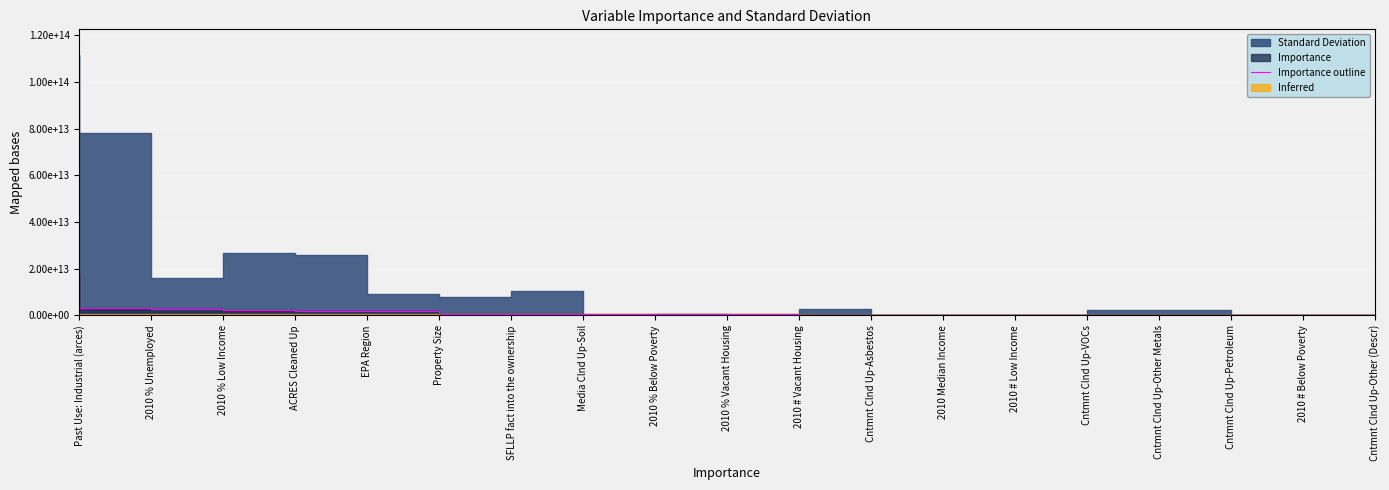

Rank the categories by value from highest to lowest.

Past Use: Industrial (arces), 2010 % Unemployed, 2010 % Low Income, ACRES Cleaned Up, EPA Region, Property Size, SFLLP fact into the ownership, Media Clnd Up-Soil, 2010 % Below Poverty, 2010 % Vacant Housing, 2010 # Vacant Housing, Cntmnt Clnd Up-Asbestos, 2010 Median Income, 2010 # Low Income, Cntmnt Clnd Up-VOCs, Cntmnt Clnd Up-Other Metals, Cntmnt Clnd Up-Petroleum, 2010 # Below Poverty, Cntmnt Clnd Up-Other (Descr)